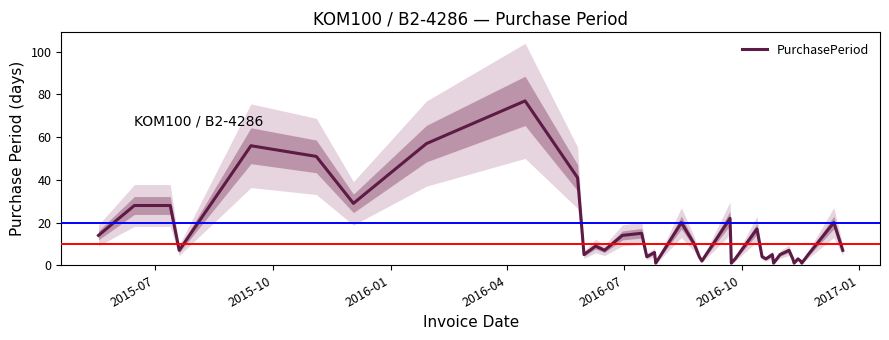

Count the number of values greater than 7.

17